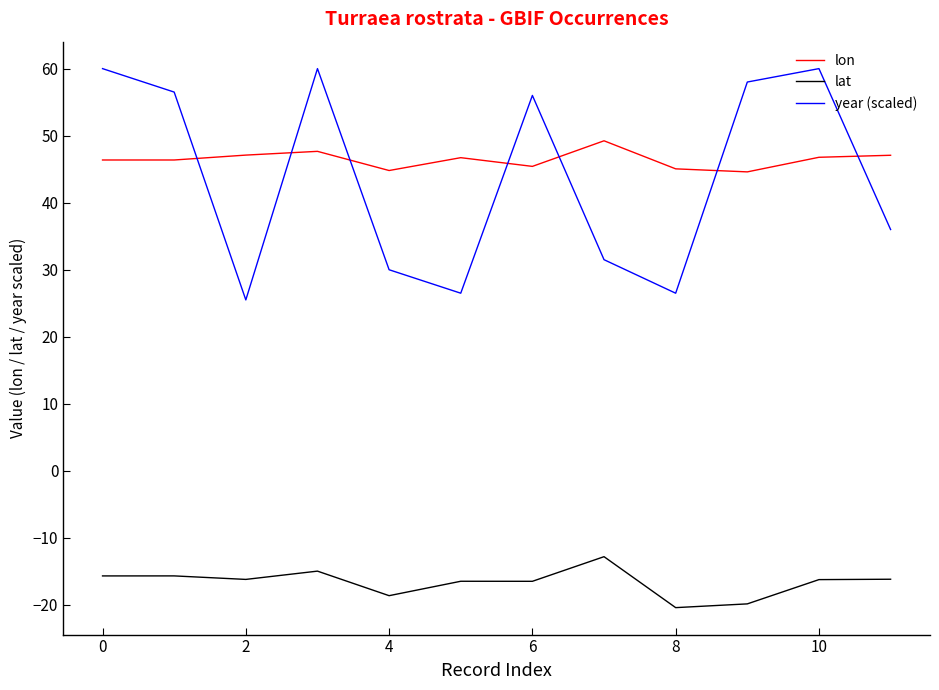

True or false: year (scaled) and lon intersect in this chart.

True